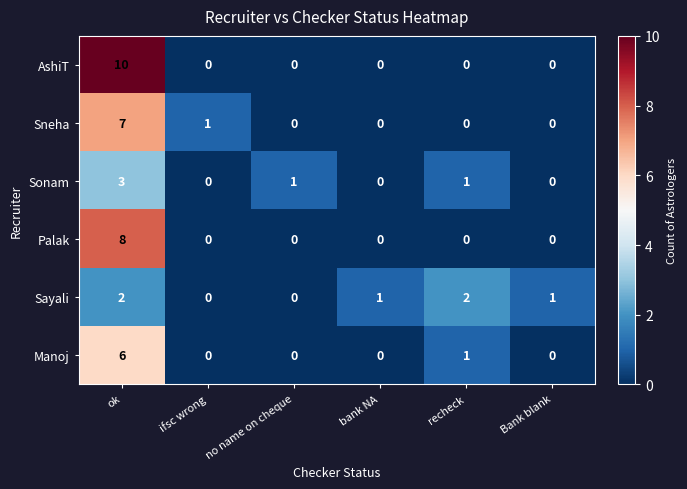

Which series has the largest range (max minus min)?

AshiT